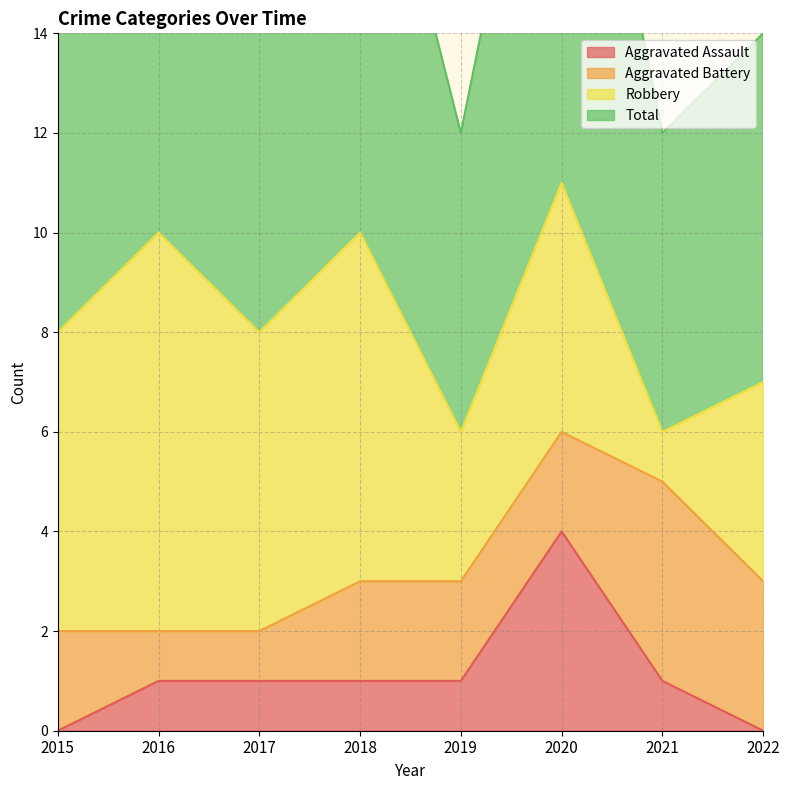

True or false: Aggravated Assault has a value of -2 at 2022.

False